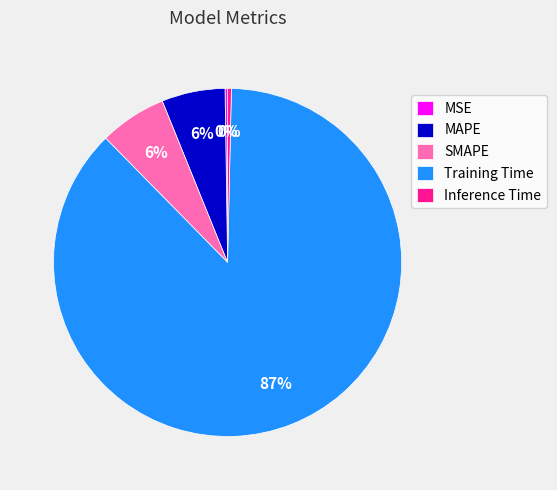

Do Training Time and SMAPE together represent more than half of the pie?

Yes